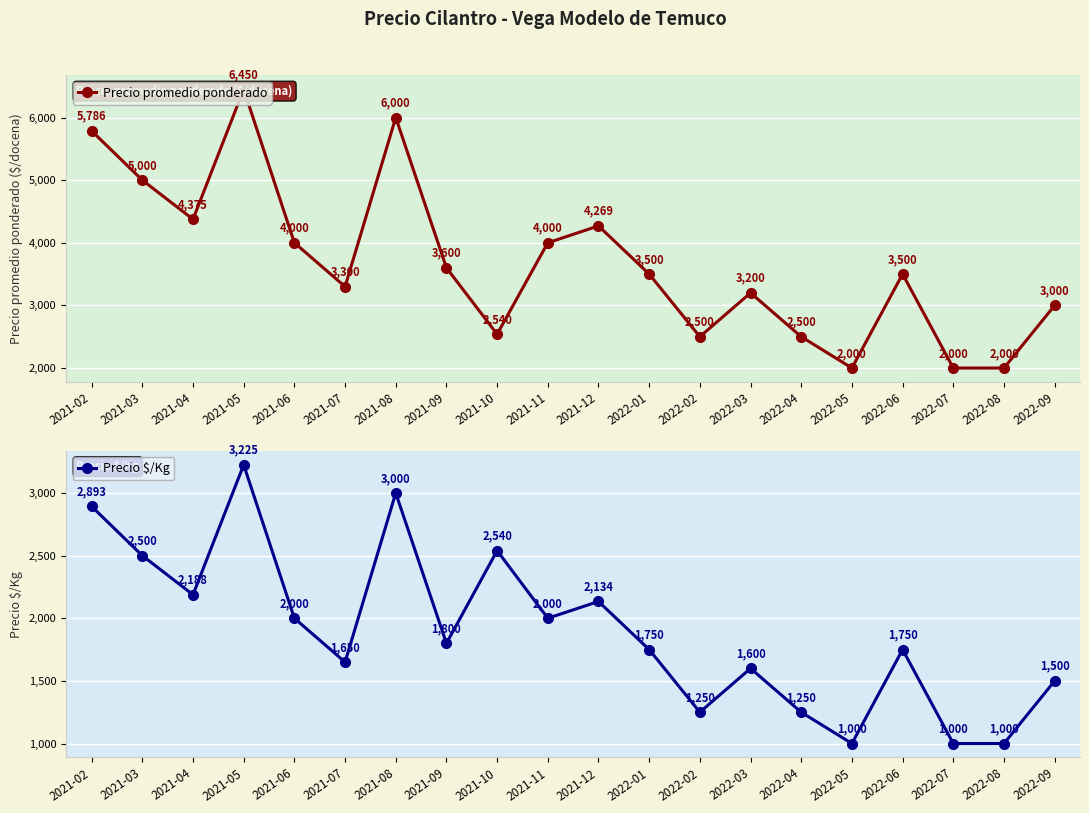

Which series has the largest total across all categories?

Precio promedio ponderado